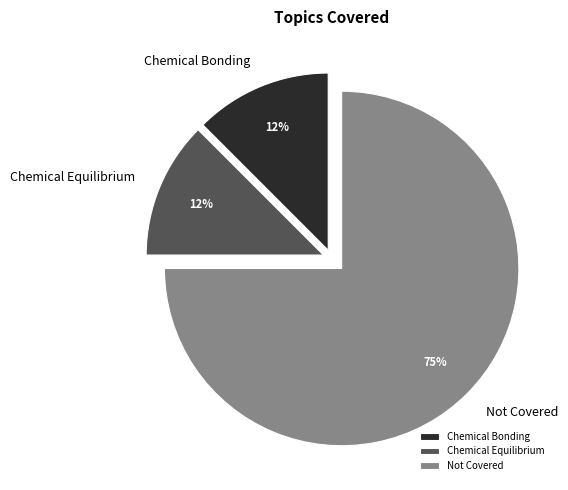

Which slice is the largest?

Not Covered